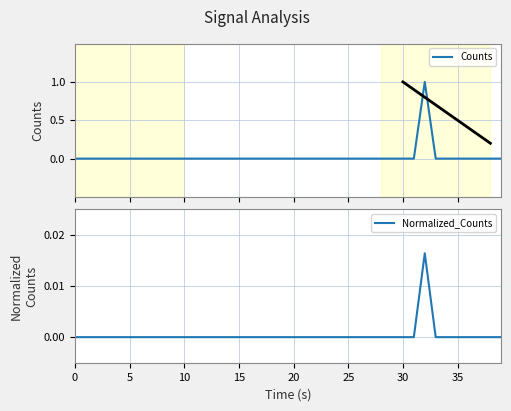

Which series has the largest total across all categories?

Counts